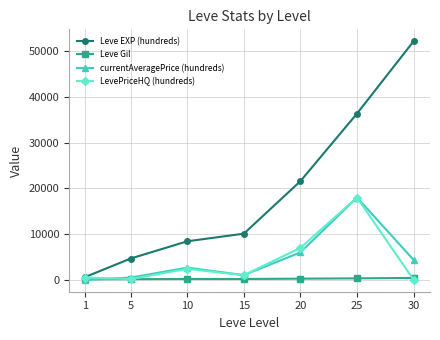

True or false: Leve EXP (hundreds) has more than 0 interior local peaks.

False